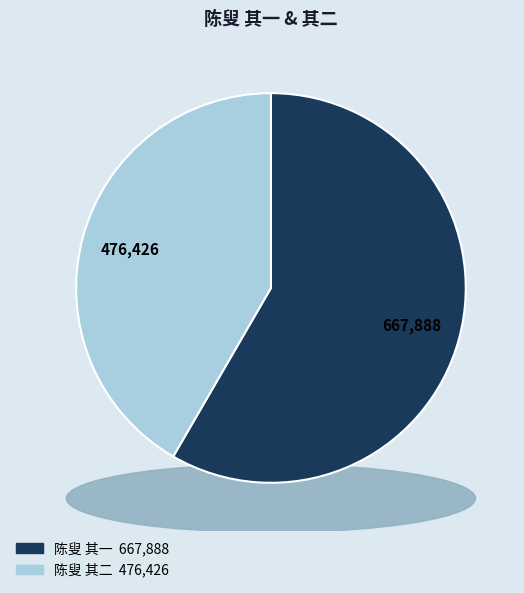

Combined, do 陈叟 其二 and 陈叟 其一 account for over 50%?

Yes